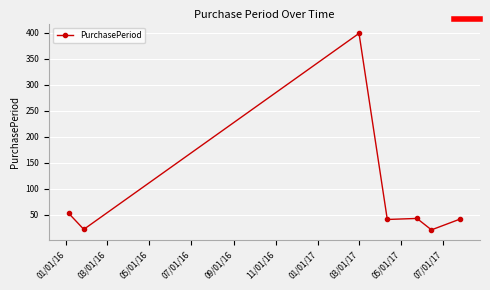

What is the sum of all values?

621